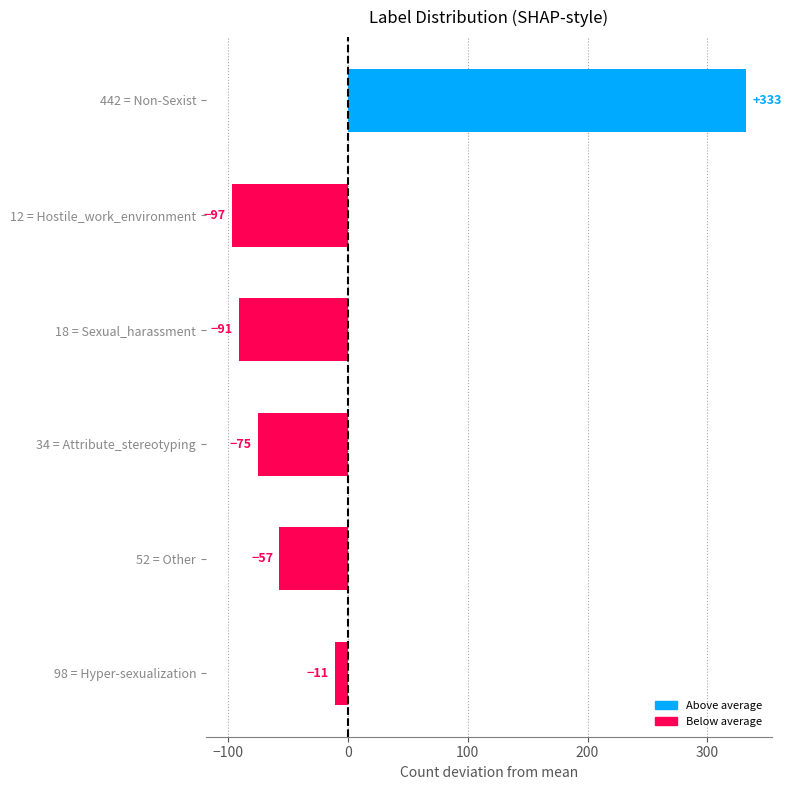

List the labels in order of value, smallest first.

Hostile_work_environment, Sexual_harassment, Attribute_stereotyping, Other, Hyper-sexualization, Non-Sexist